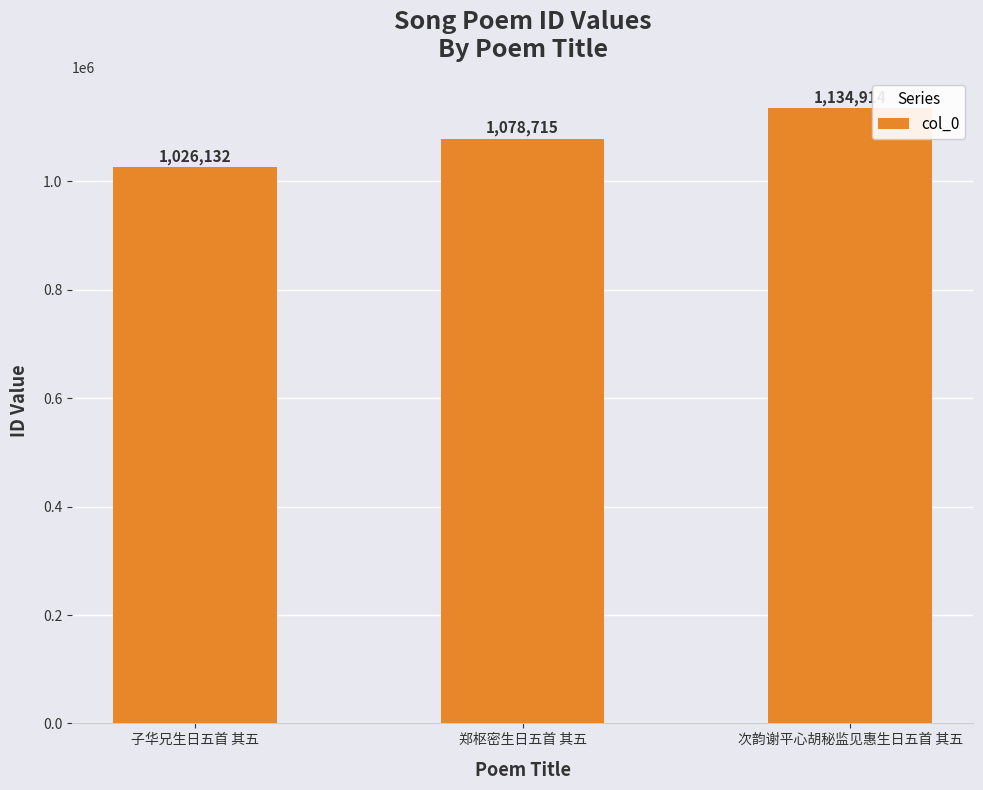

Are the bars grouped side by side (vs. stacked)?

No